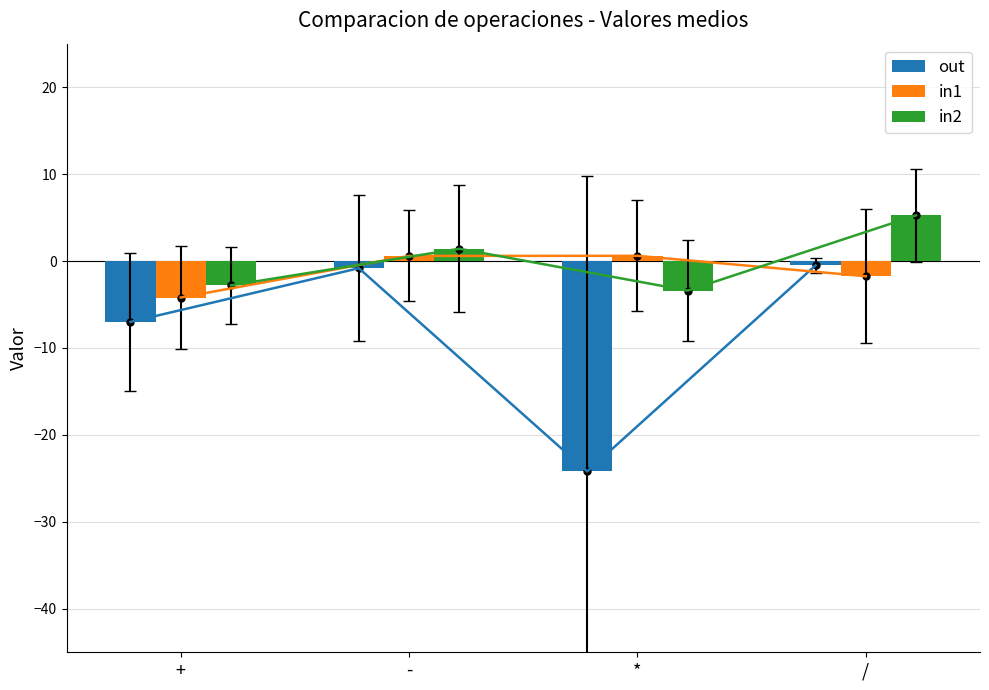

Reading left to right, list all the values displayed in this chart.

out: +=-7.0	-=-0.8	*=-24.2	/=-0.5
in1: +=-4.2	-=0.6	*=0.6	/=-1.8
in2: +=-2.8	-=1.4	*=-3.4	/=5.2